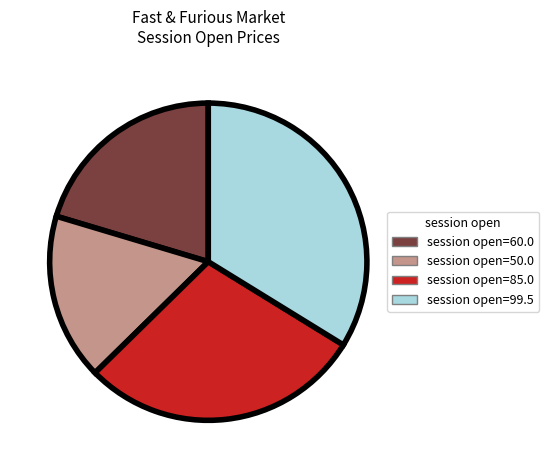

Does any single category account for the majority?

No